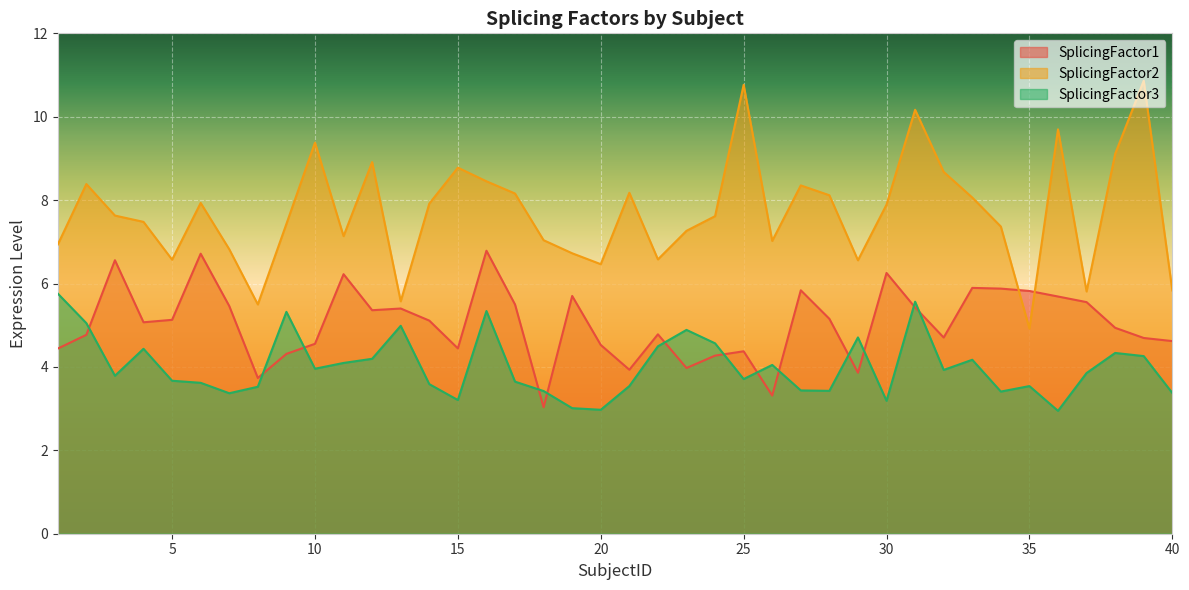

How many values in the SplicingFactor2 series exceed 7?

28